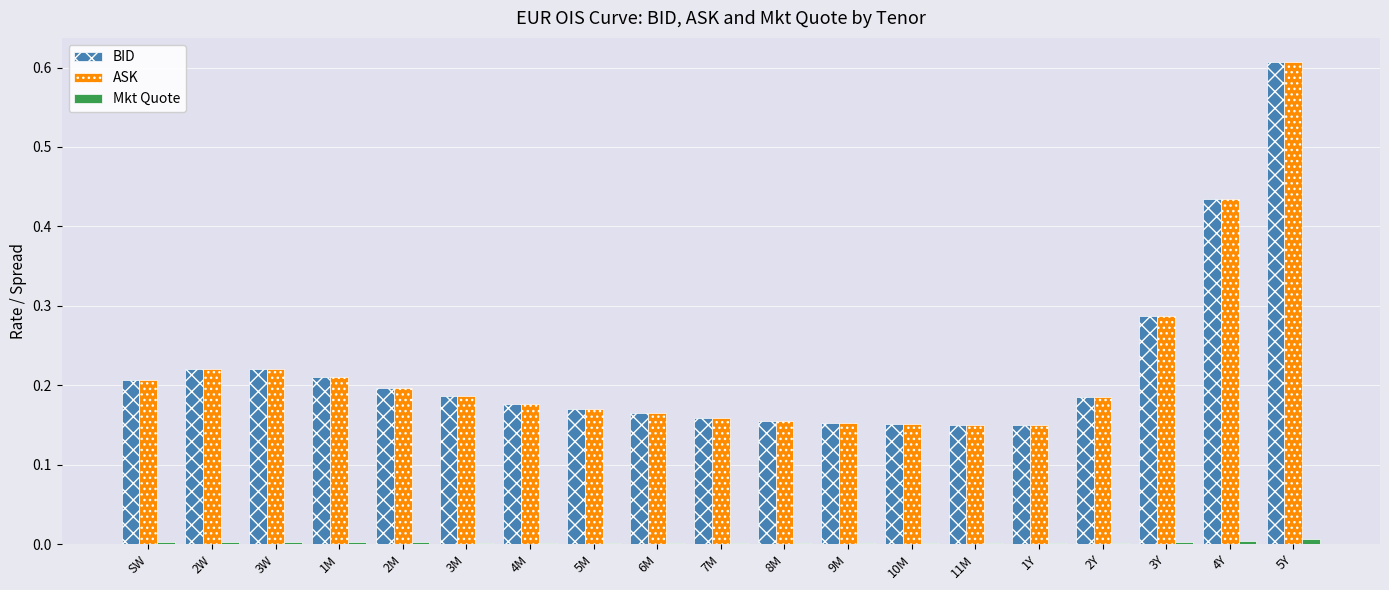

What is the sum of all BID values?

4.2